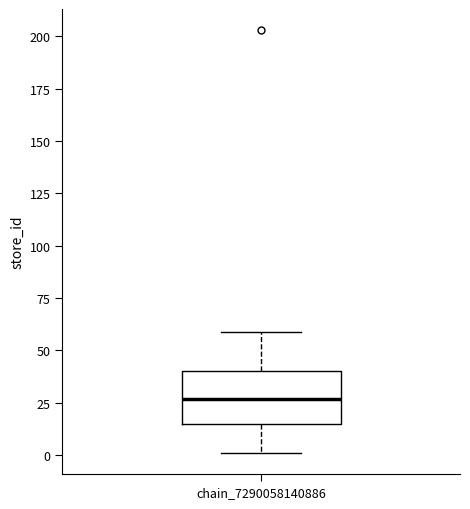

Read this box plot against the y-axis: the position of the median line, the range covered by the box, and the ends of both whiskers. The values are not printed on the chart, so give them approximately, as read against the axis.

median 25, box 15 to 40, whiskers 0 to 60